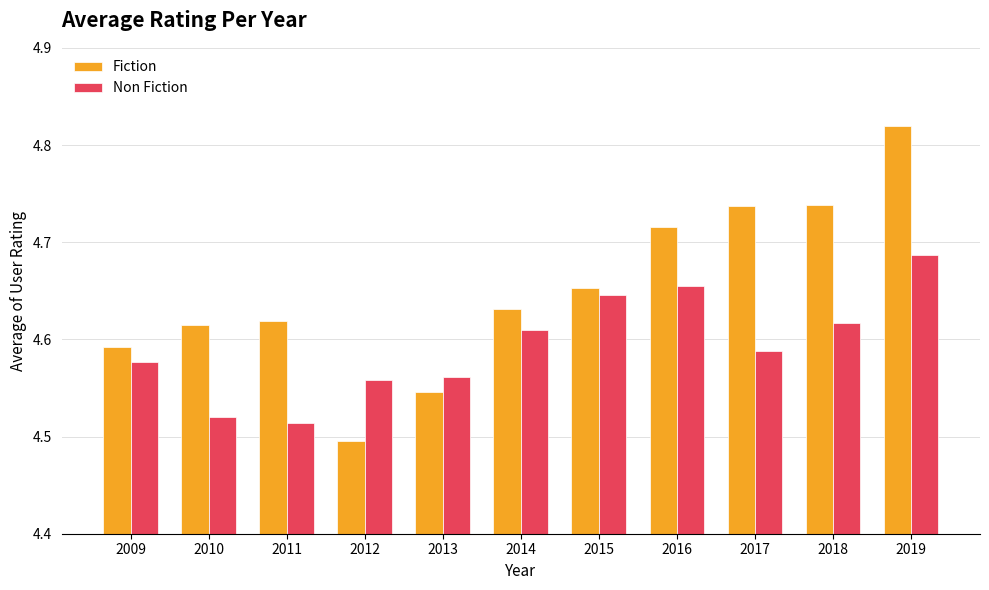

Which series has the widest spread of values?

Fiction